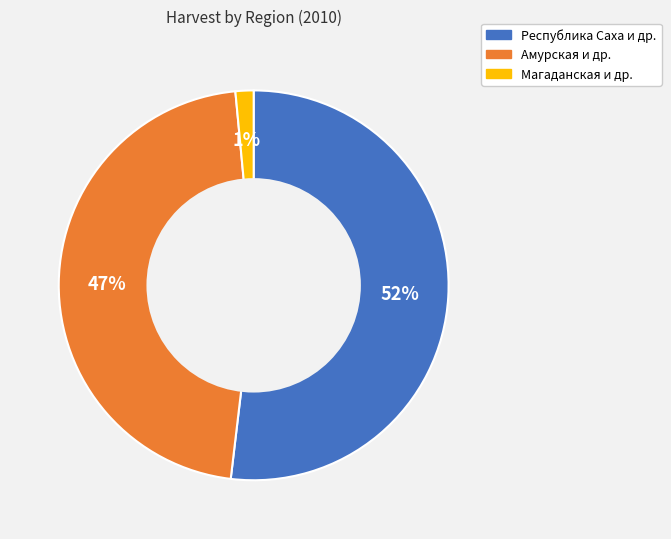

How many segments does this pie chart have?

3